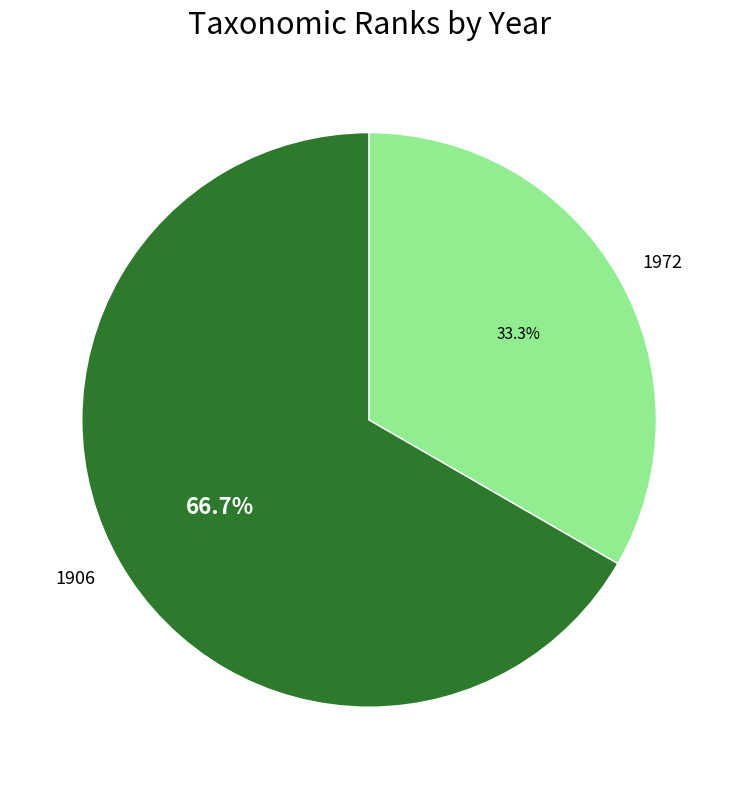

What percentage is NOT represented by 1906?

33.3%